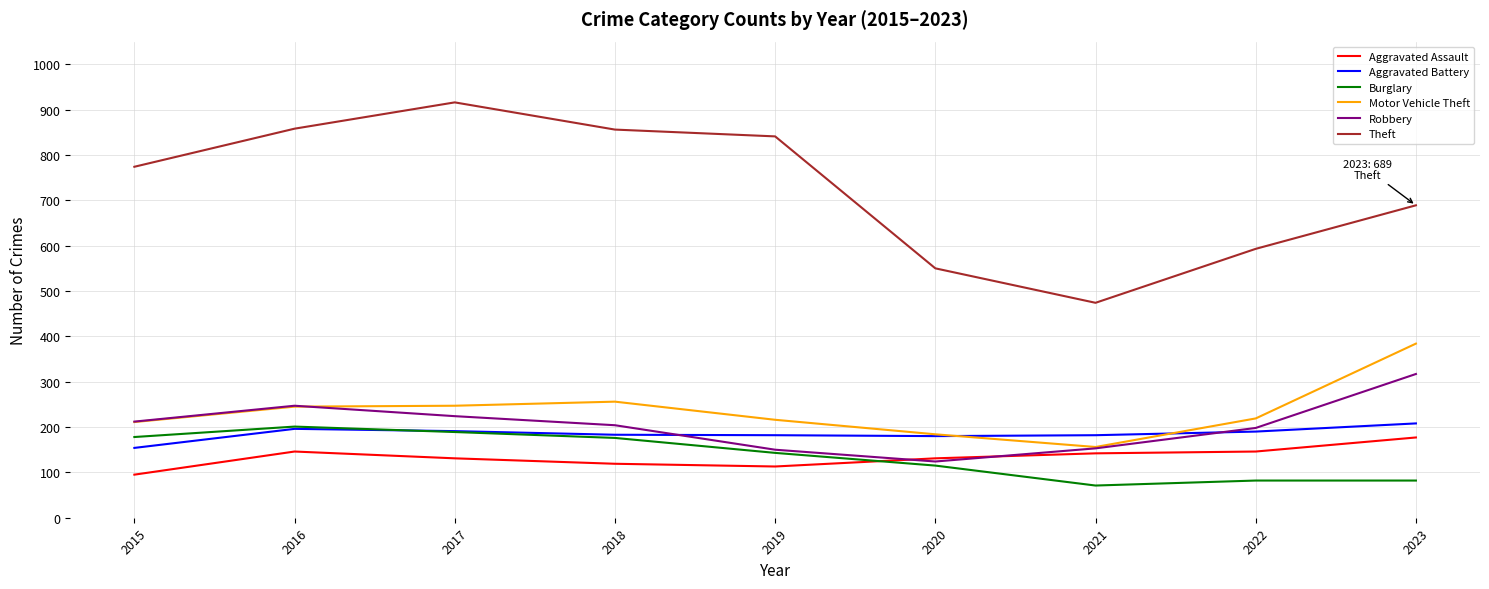

True or false: Theft has more than 1 interior local peaks.

False